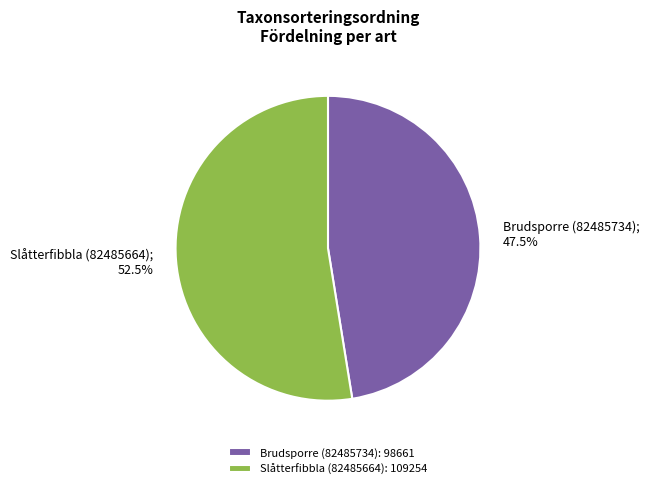

What portion of the pie excludes Slåtterfibbla (82485664)?

47.5%